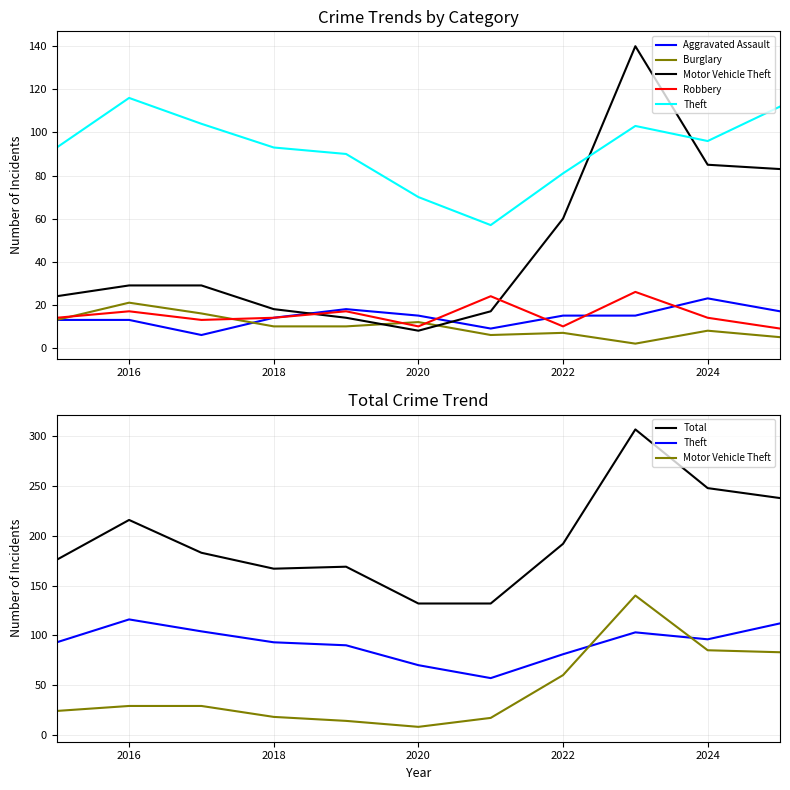

What is the highest value of the Robbery series?

26